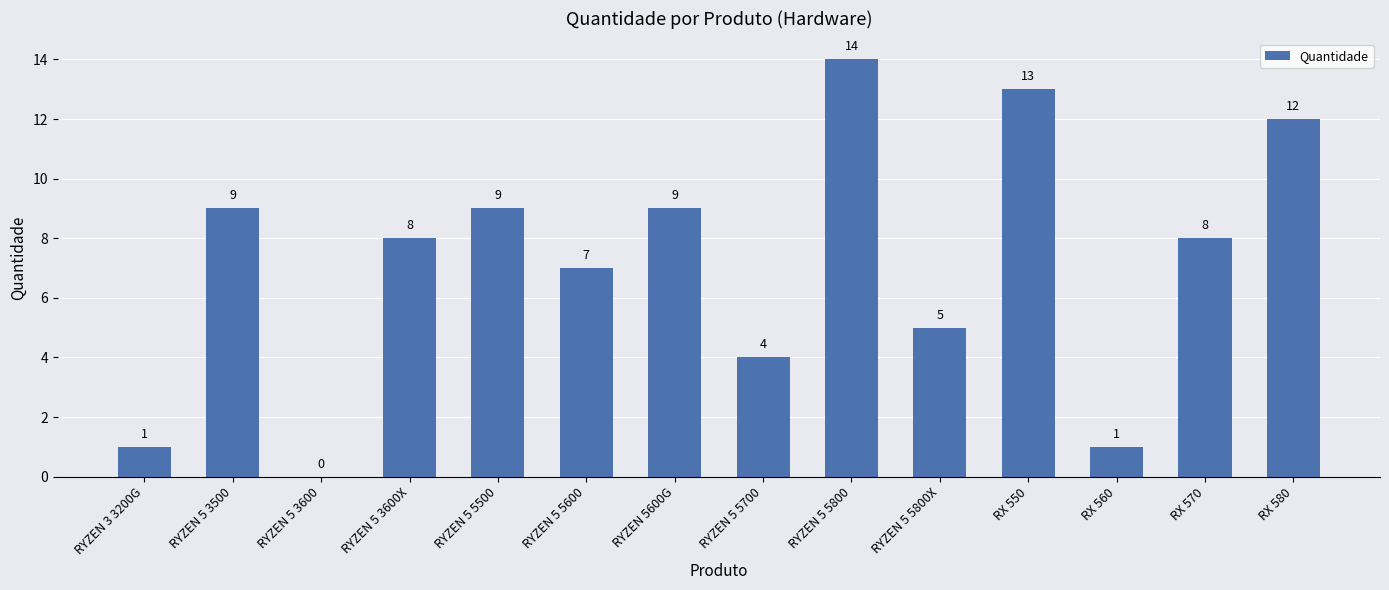

What is the average value?

7